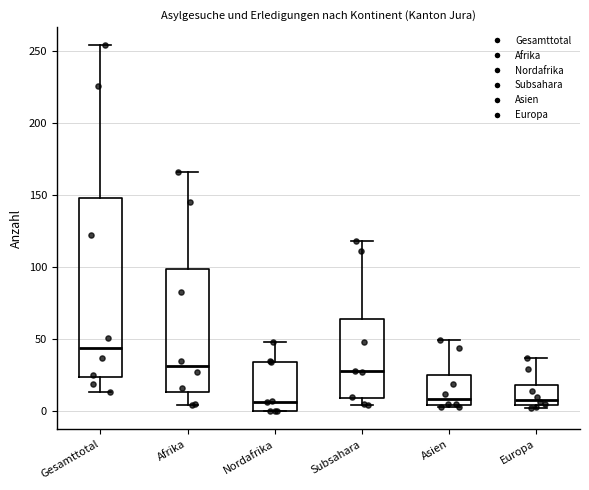

Reading left to right, read every box against the y-axis: the position of its median line, the range the box covers, and the ends of its whiskers. The values are not printed on the chart, so give them approximately, as read against the axis.

Gesamttotal: median 45, box 25 to 150, whiskers 15 to 255
Afrika: median 30, box 15 to 100, whiskers 5 to 165
Nordafrika: median 5, box 0 to 35, whiskers 0 to 50
Subsahara: median 30, box 10 to 65, whiskers 5 to 120
Asien: median 10, box 5 to 25, whiskers 5 to 50
Europa: median 10, box 5 to 20, whiskers 0 to 35